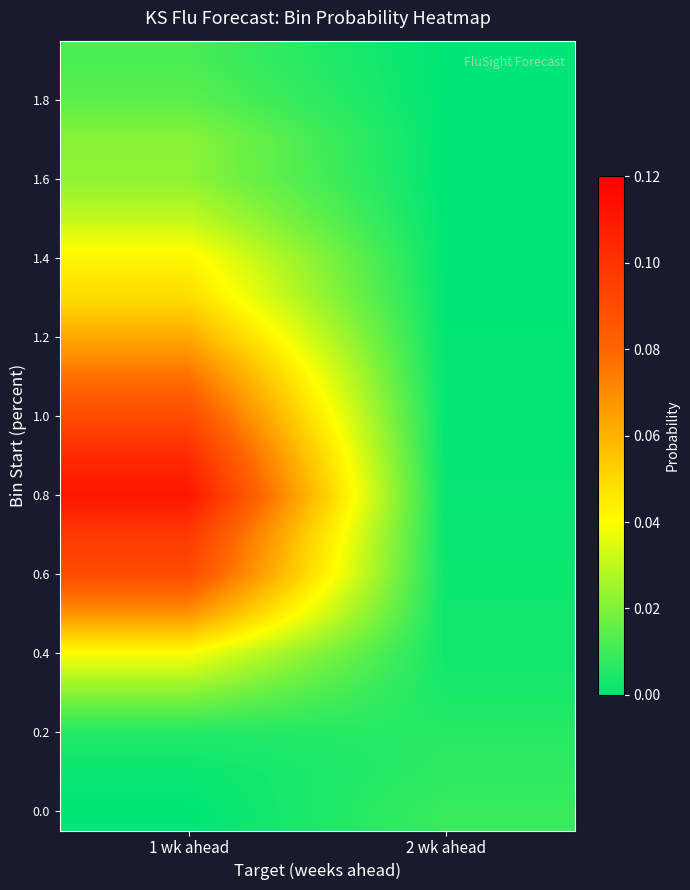

Which series has the largest total across all categories?

0.8